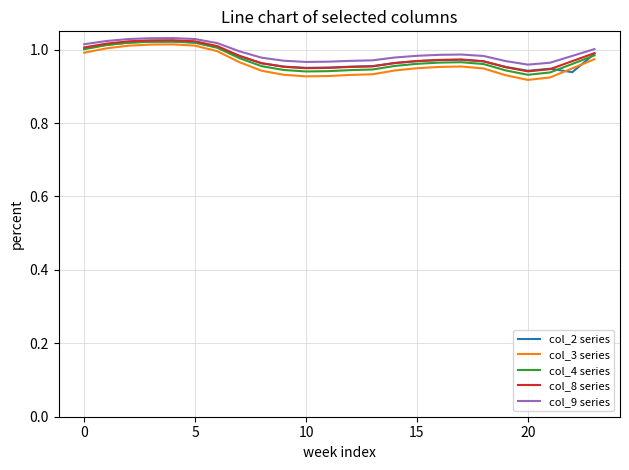

True or false: col_2 series and col_9 series intersect in this chart.

False